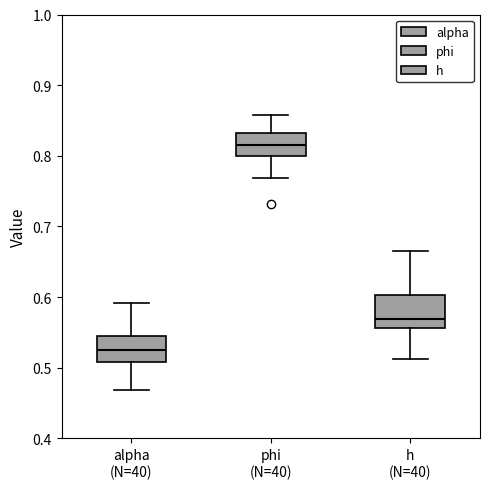

Comparing the boxes themselves (not the whiskers), which one is the tallest?

h (N=40)